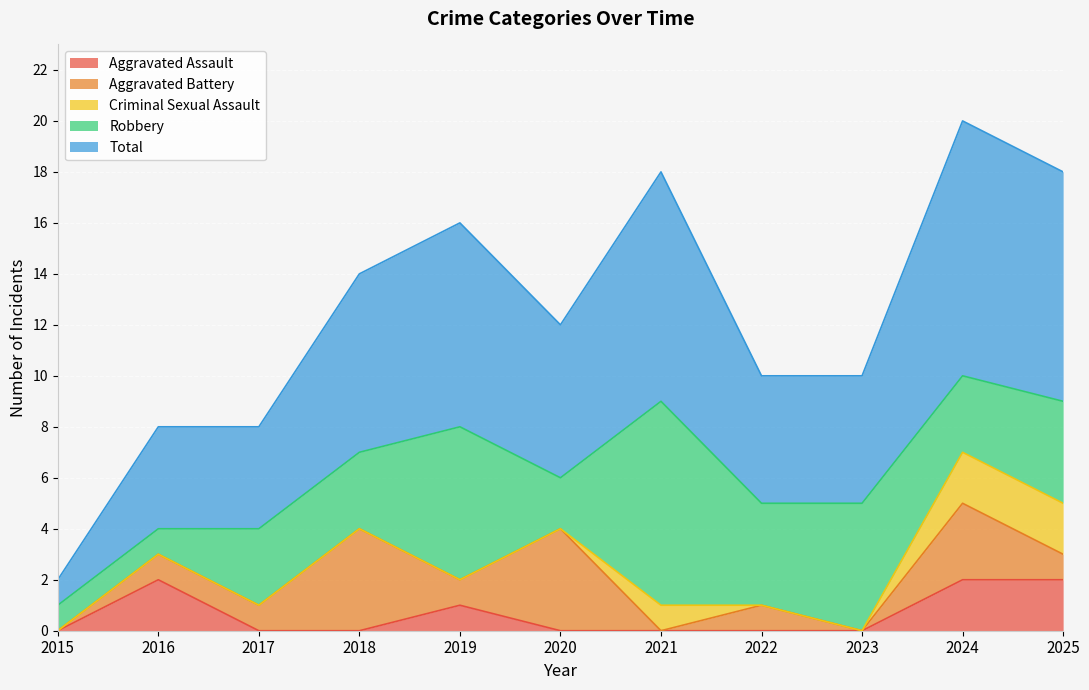

What is the total value across all series at 2017?

8